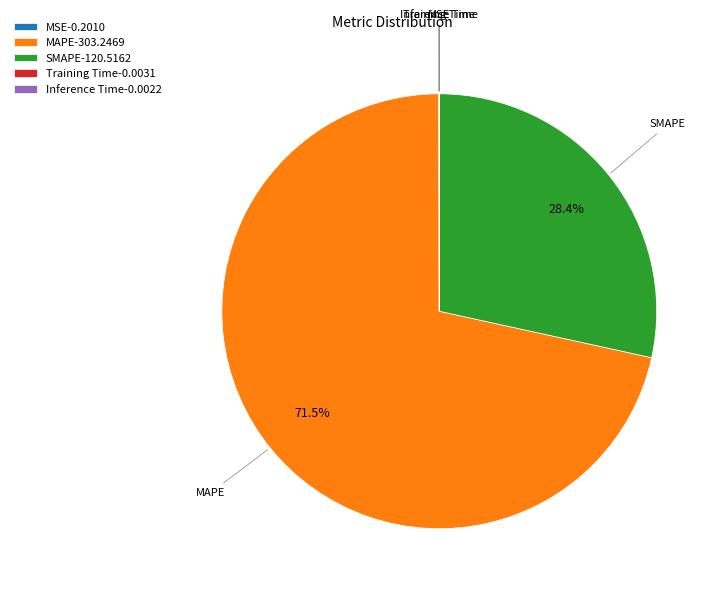

Does MAPE-303.2469 represent more than half of the total?

Yes